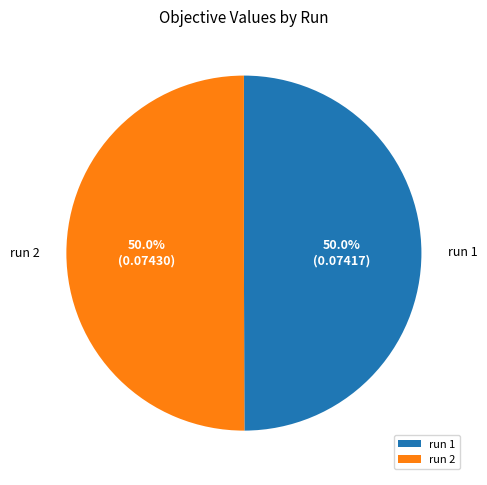

What is the total percentage of run 1 and run 2?

100.0%